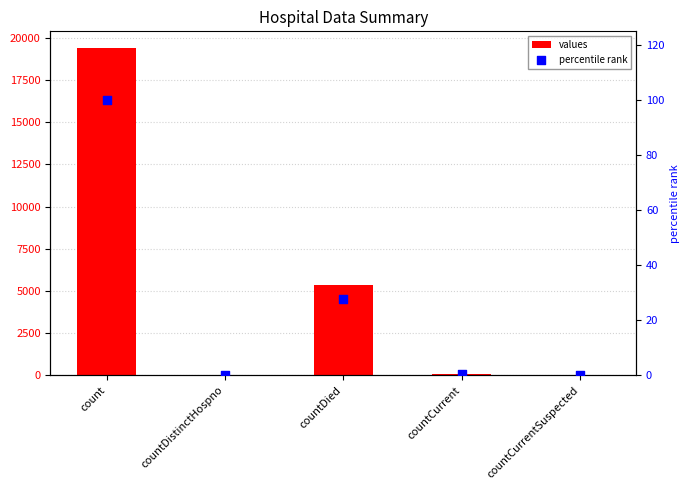

What are all the series names shown in the legend?

values, percentile rank